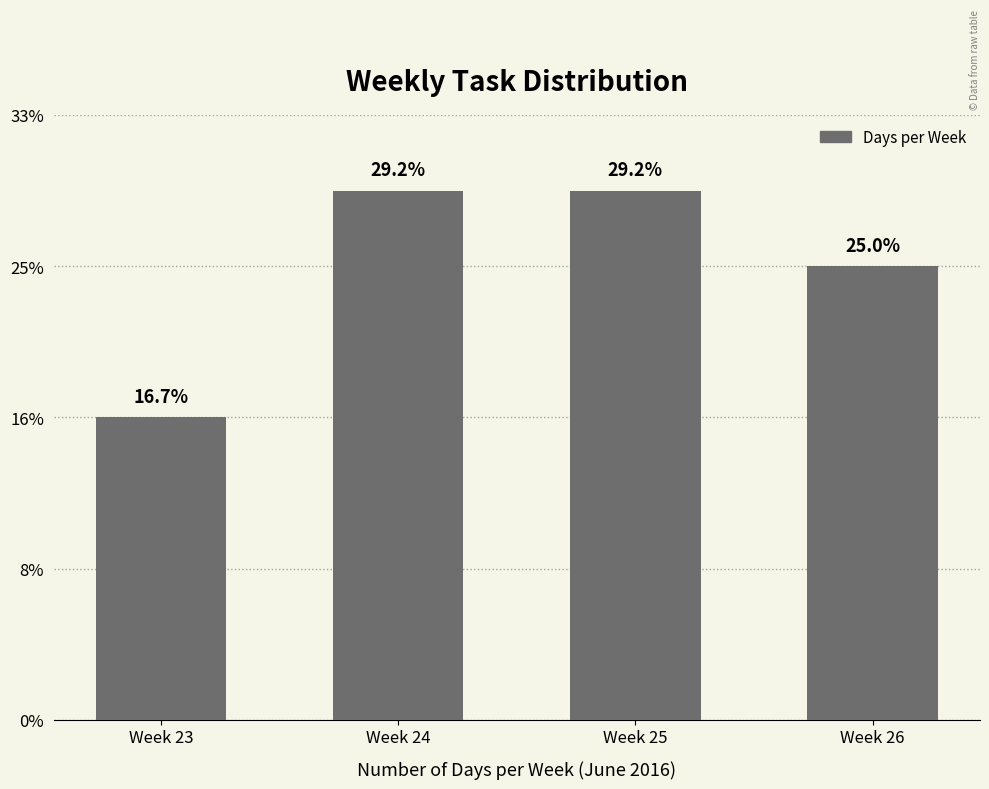

Does the chart contain any negative values?

No